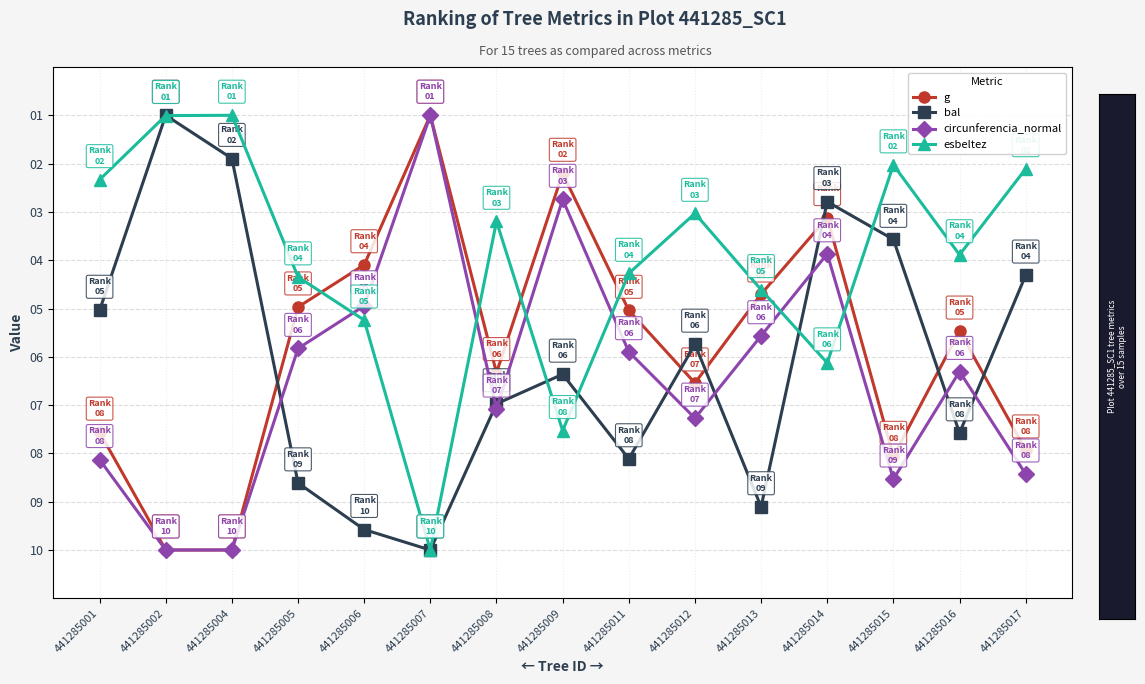

How many intersections are there between g and bal?

6